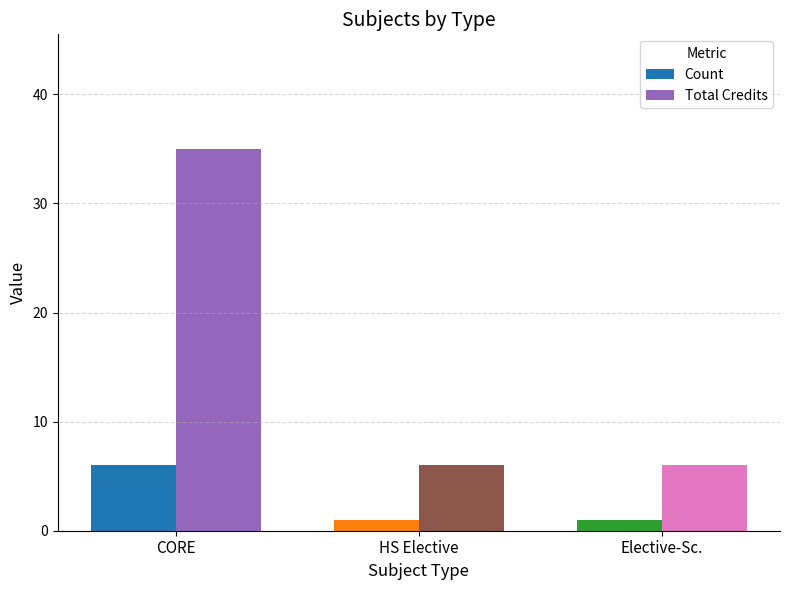

What is the sum of all Total Credits values?

47